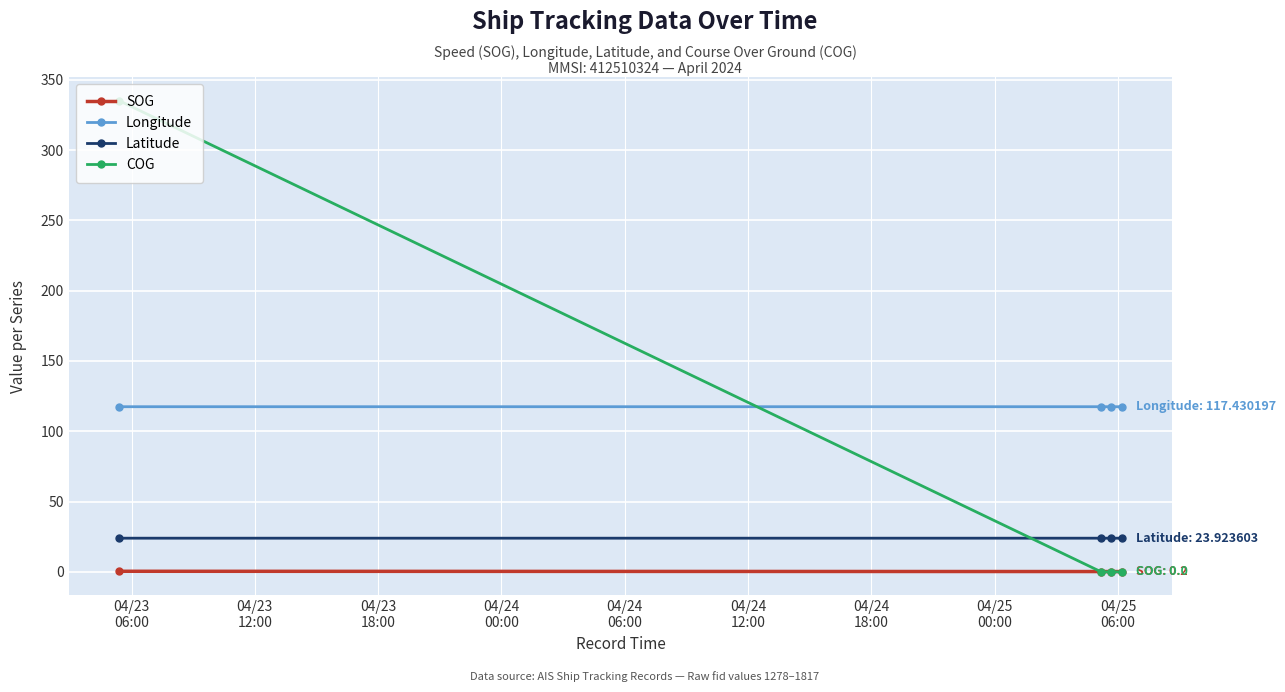

Count the SOG values in the range 0 to 1.

4